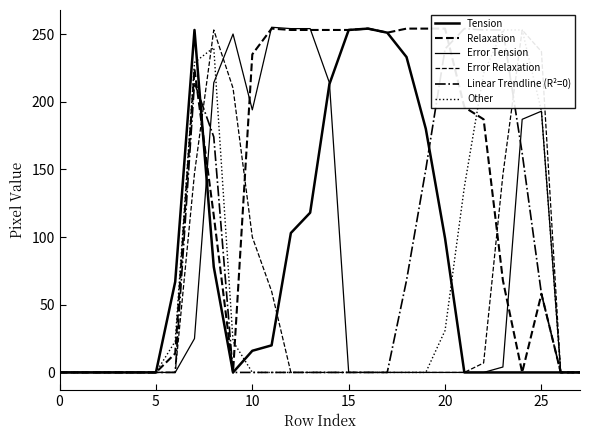

How many interior local peaks does the Tension series have?

2